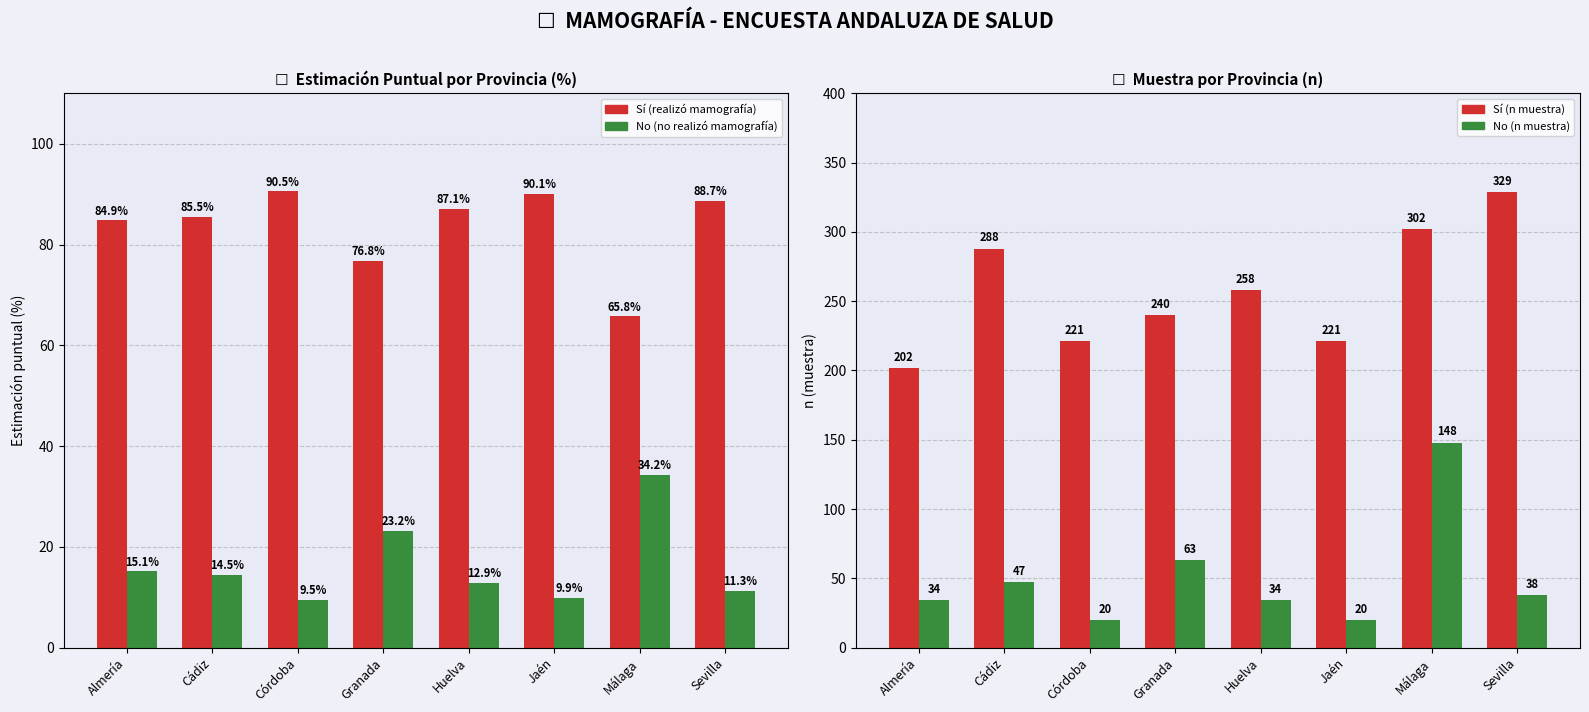

List the series in order of their peak value, highest first.

Sí (n muestra), No (n muestra), Sí, No